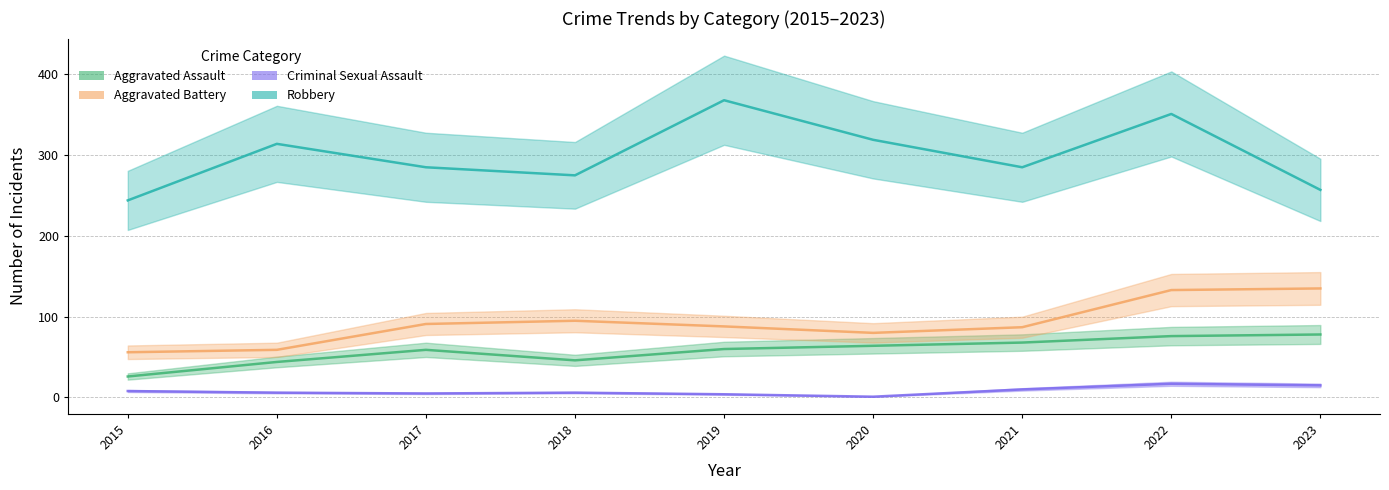

What is the total value across all series at 2018?

422